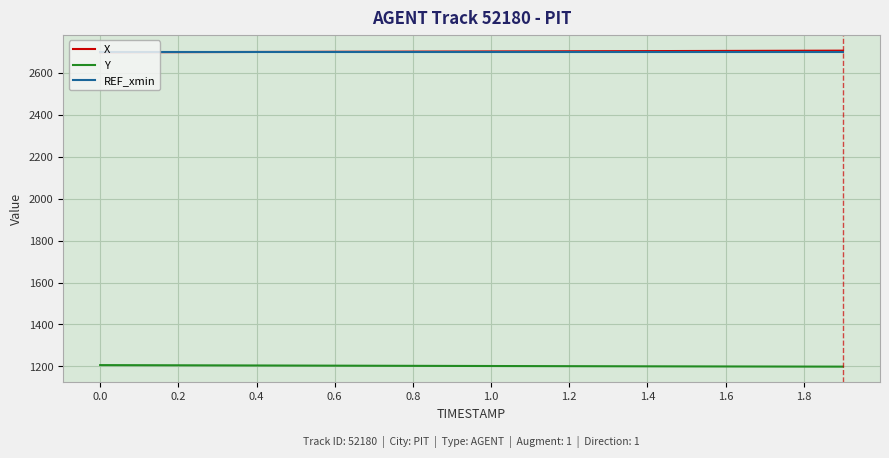

True or false: X and Y cross at least once.

False